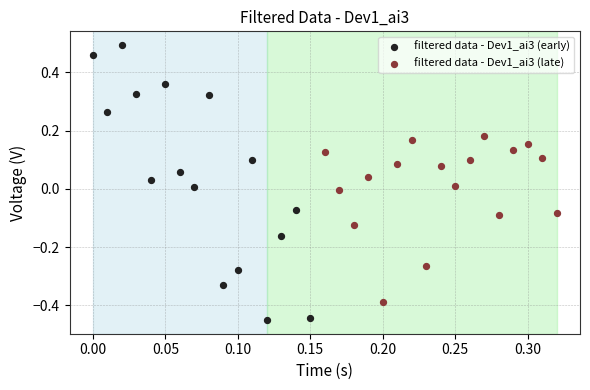

Which series reaches the minimum Y coordinate?

filtered data - Dev1_ai3 (early)